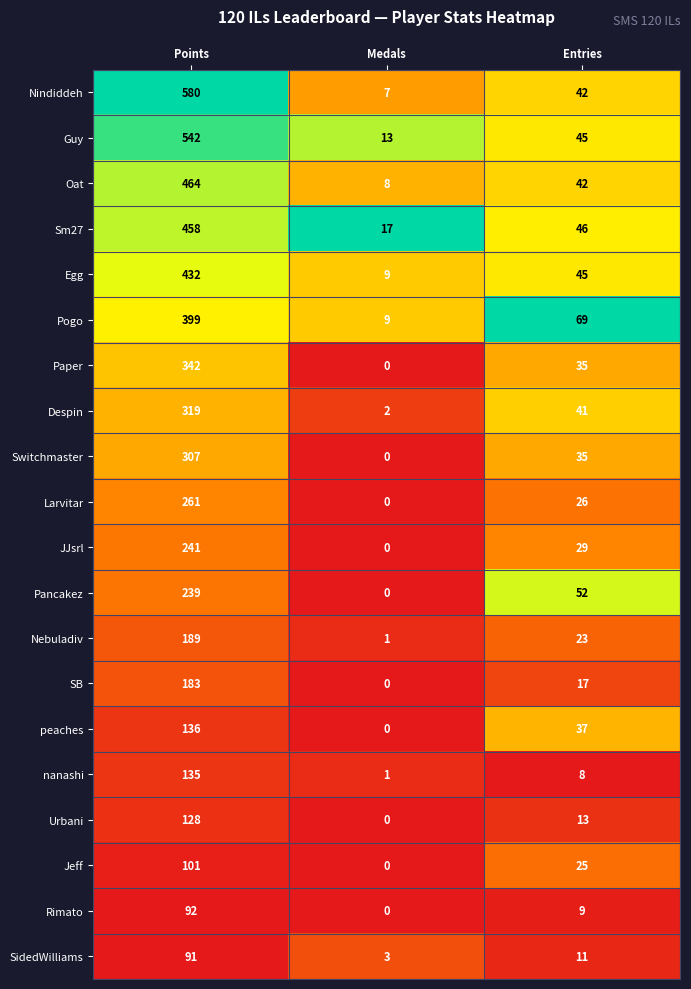

Is it true that nanashi equals 1 at Medals?

True